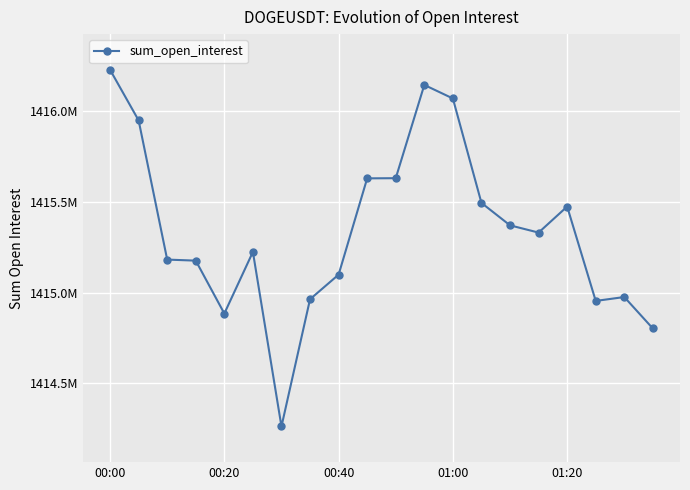

What is the minimum value shown in the chart?

1414263070